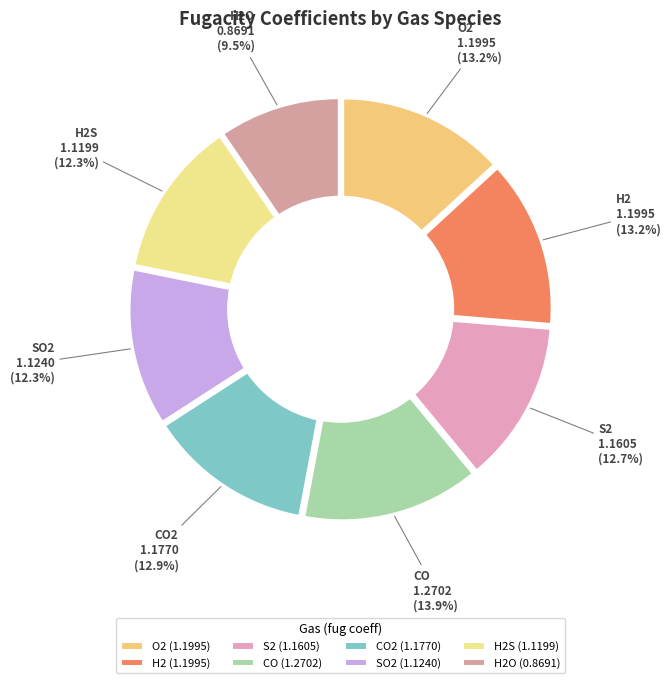

What is the change in value from S2 to CO?

+0.1